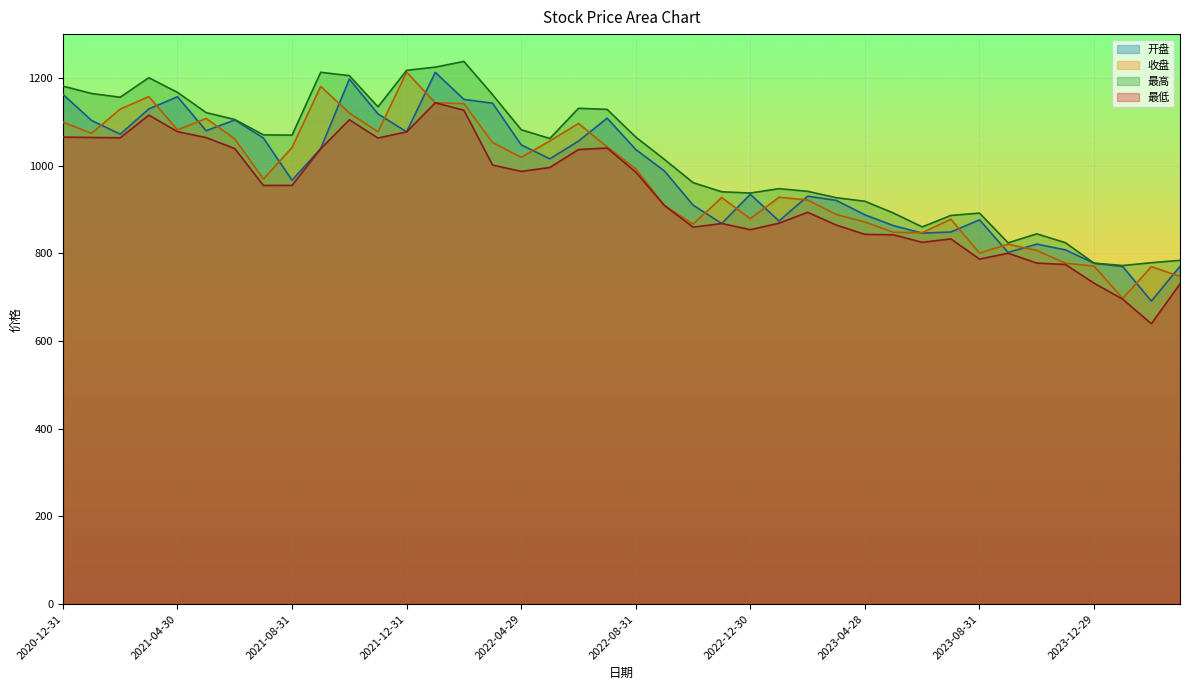

Where is 开盘 nearest to the value 951?

2021-08-31